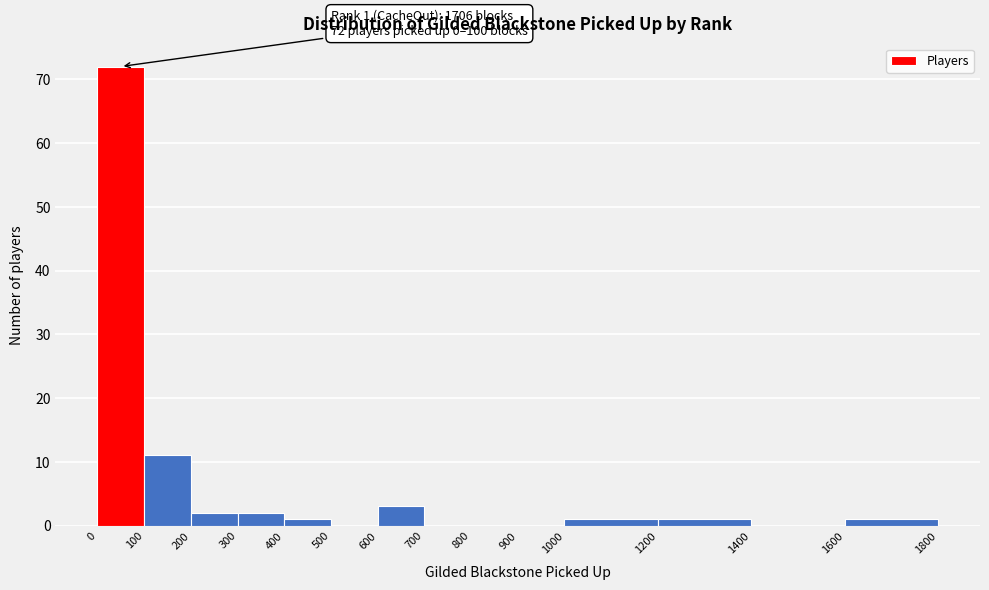

Which range on the x-axis has the tallest bar?

0 to 100